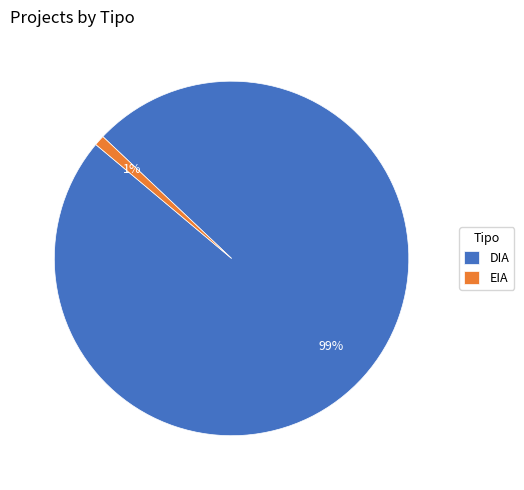

How many slices are in this pie chart?

2